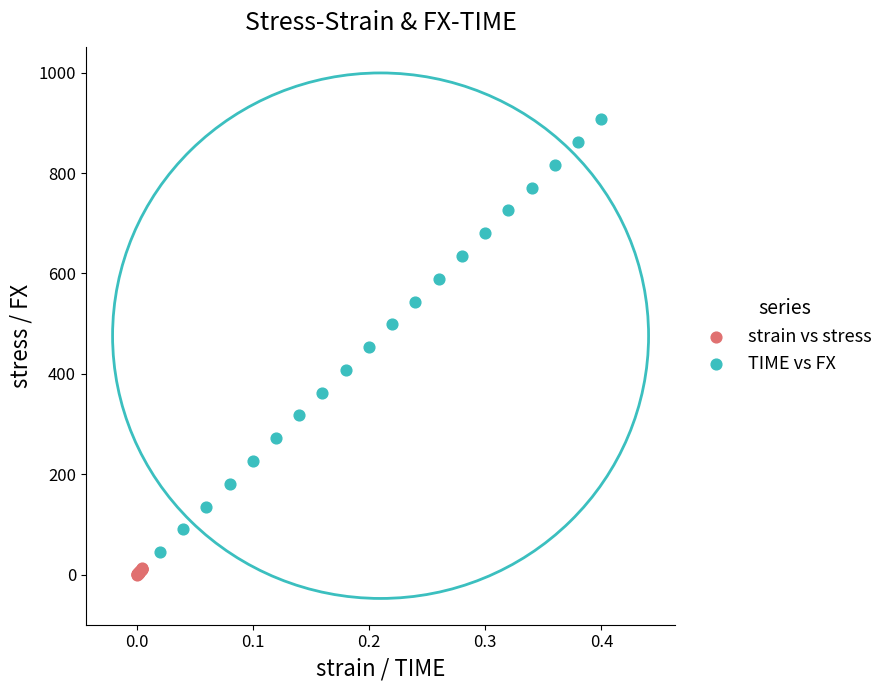

Which series has the largest Y range (max minus min)?

TIME vs FX